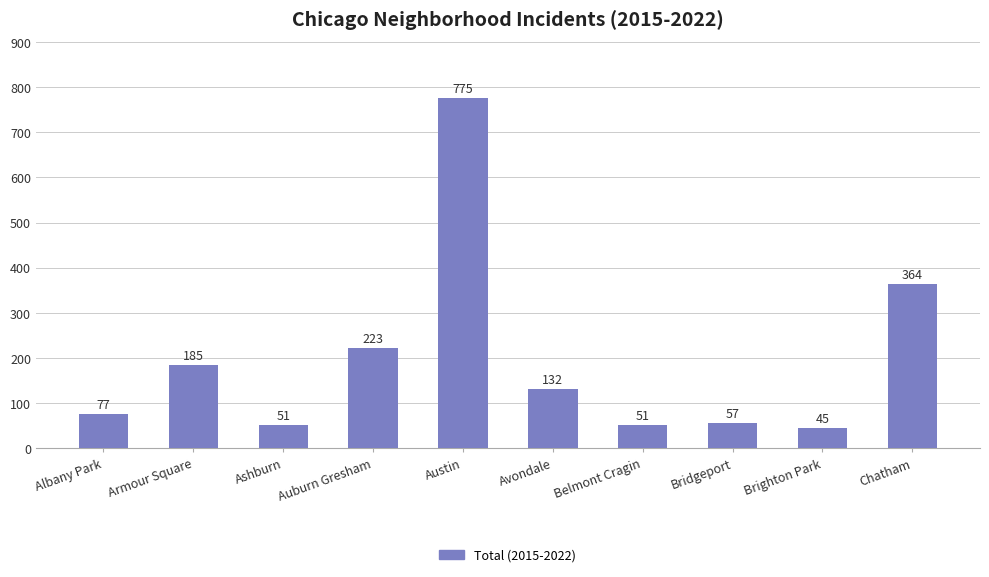

At which label is the value closest to 410?

Chatham